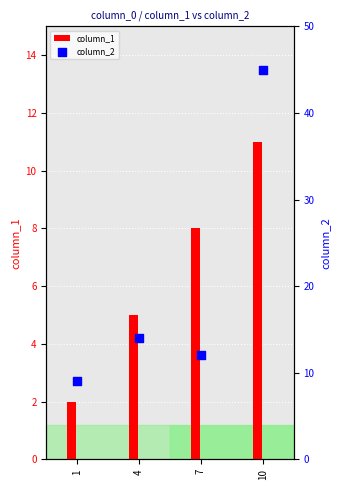

Which series has the widest spread of Y values?

column_2